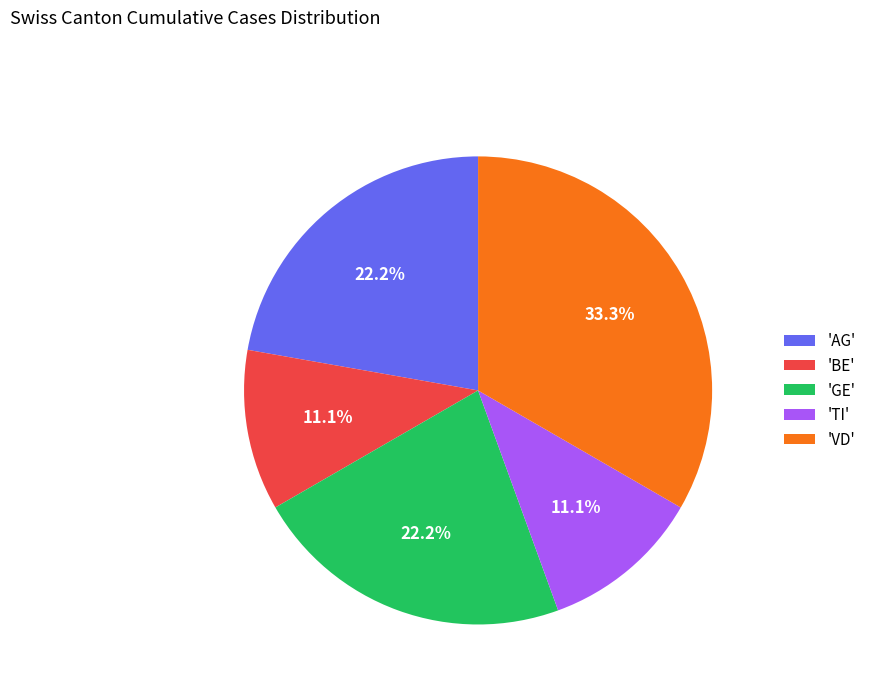

Between 'BE' and 'GE', which is larger?

'GE'